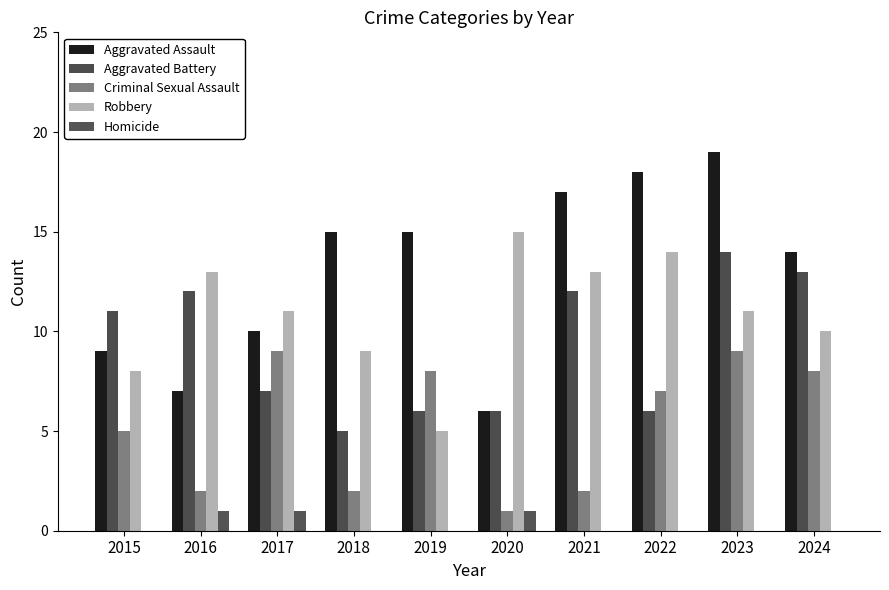

Are the bars grouped side by side (vs. stacked)?

Yes